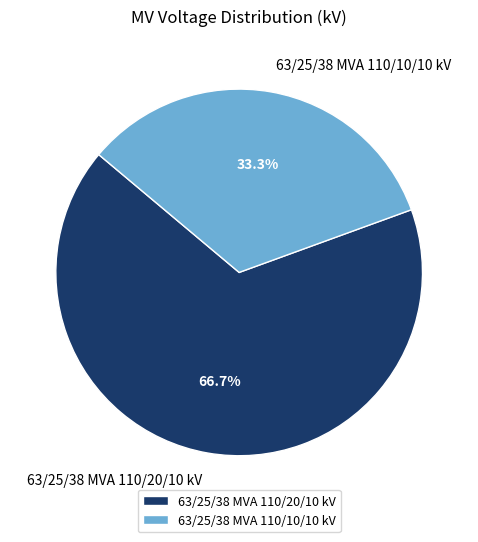

Does 63/25/38 MVA 110/20/10 kV account for over 50% of the chart?

Yes